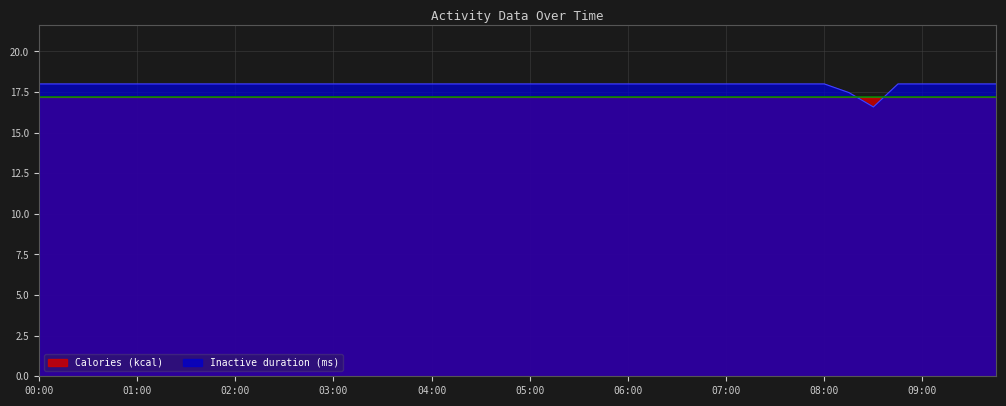

List the labels in order of value, largest first.

00:00, 00:15, 00:30, 00:45, 01:00, 01:15, 01:30, 01:45, 02:00, 02:15, 02:30, 02:45, 03:00, 03:15, 03:30, 03:45, 04:00, 04:15, 04:30, 04:45, 05:00, 05:15, 05:30, 05:45, 06:00, 06:15, 06:30, 06:45, 07:00, 07:15, 07:30, 07:45, 08:00, 08:45, 09:00, 09:15, 09:30, 09:45, 08:15, 08:30